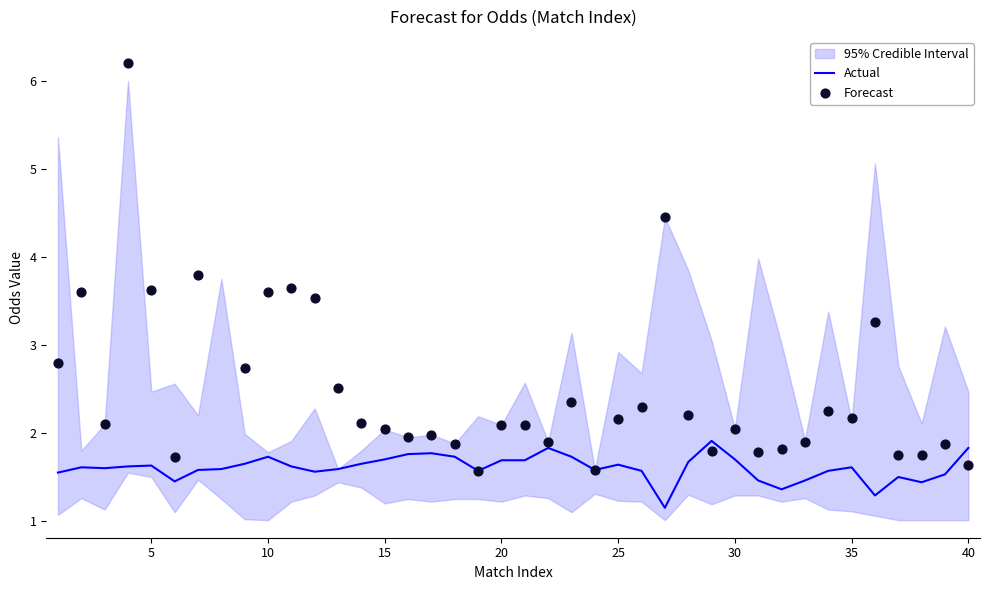

Which series contains the highest Y value?

Forecast